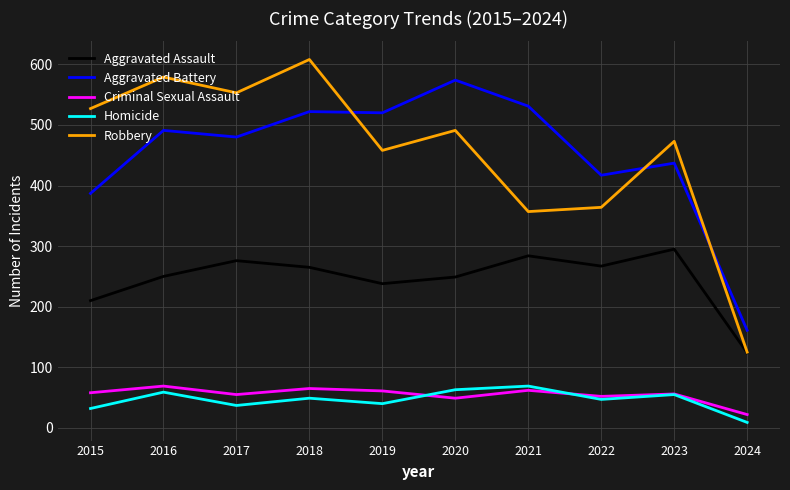

What is the average value of the Homicide series?

46